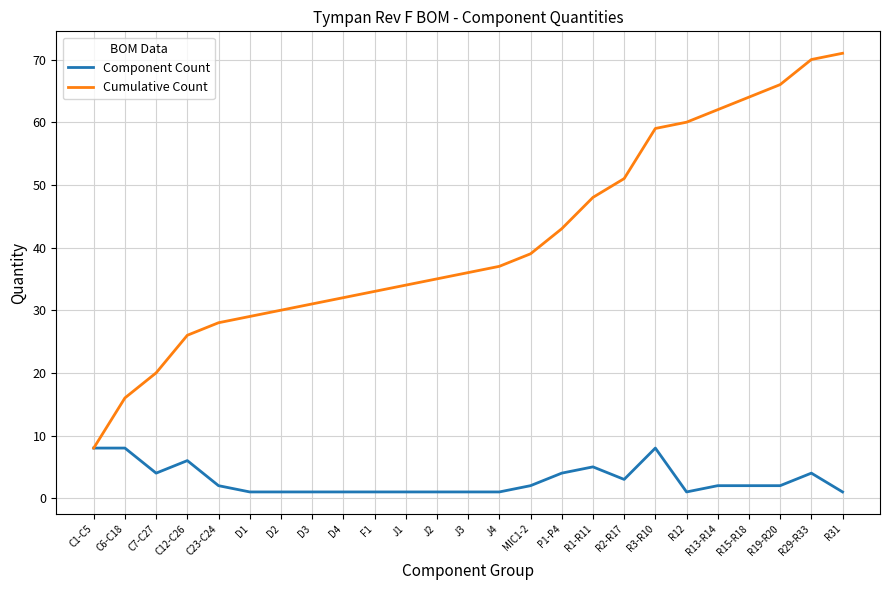

What is the sum of the Cumulative Count values at D4 and R29-R33?

102